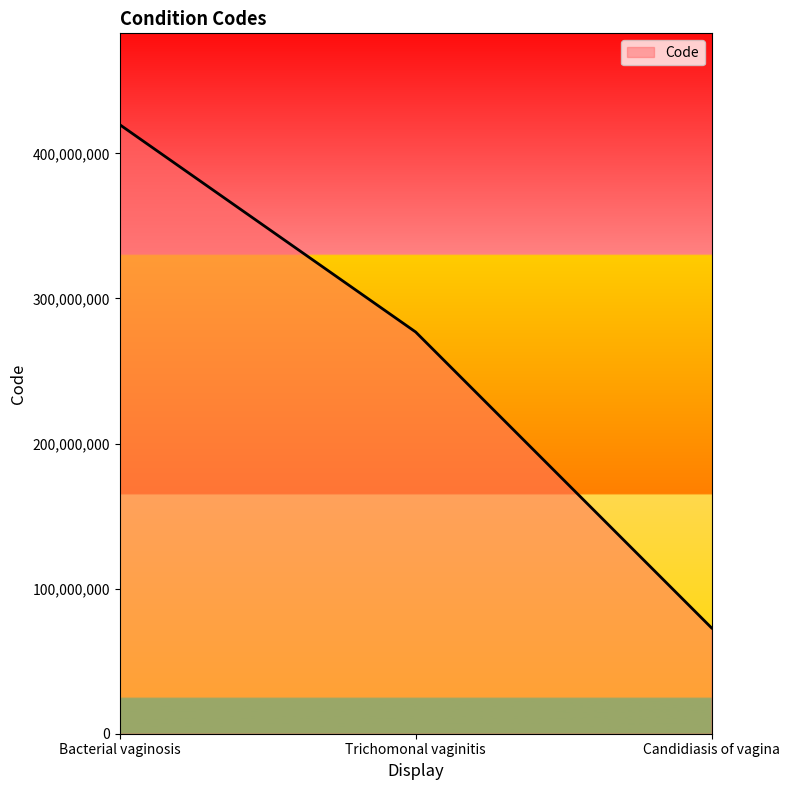

List the labels in order of value, smallest first.

Candidiasis of vagina, Trichomonal vaginitis, Bacterial vaginosis